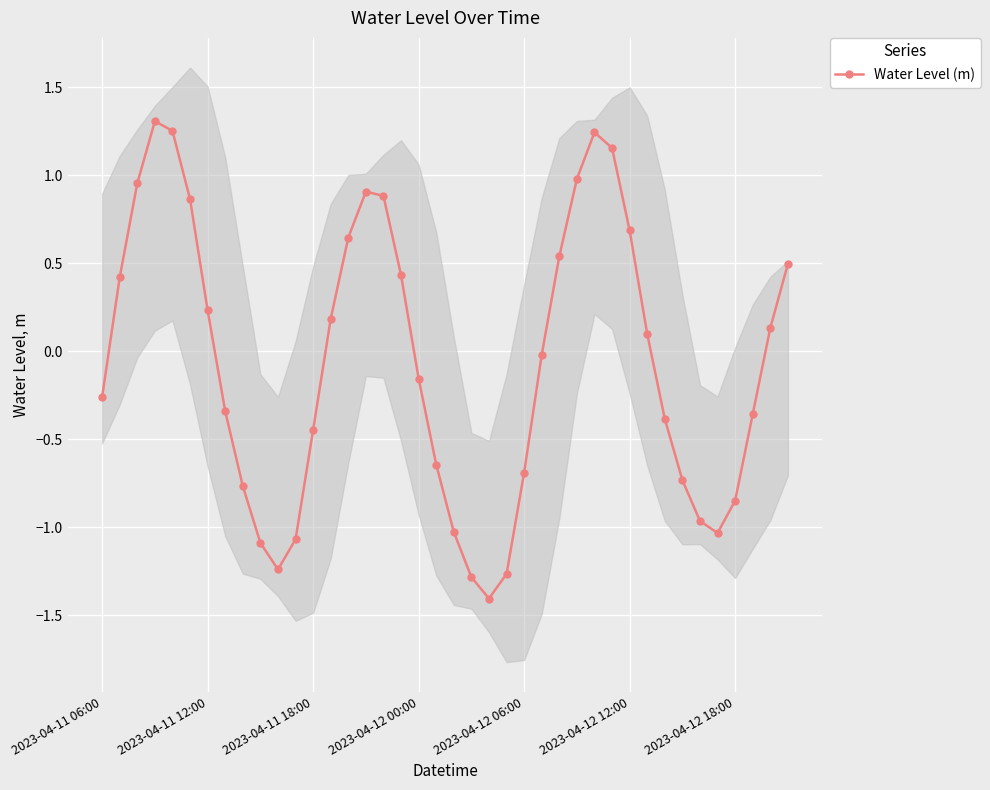

How many interior local peaks does the Water Level (m) series have?

3